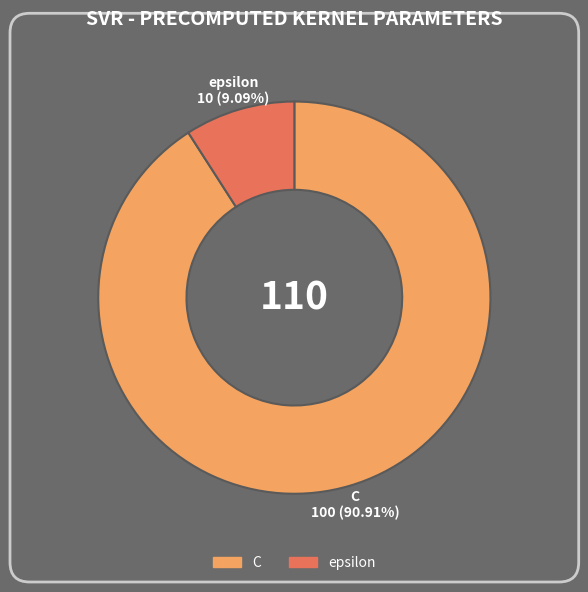

Does epsilon represent more than half of the total?

No